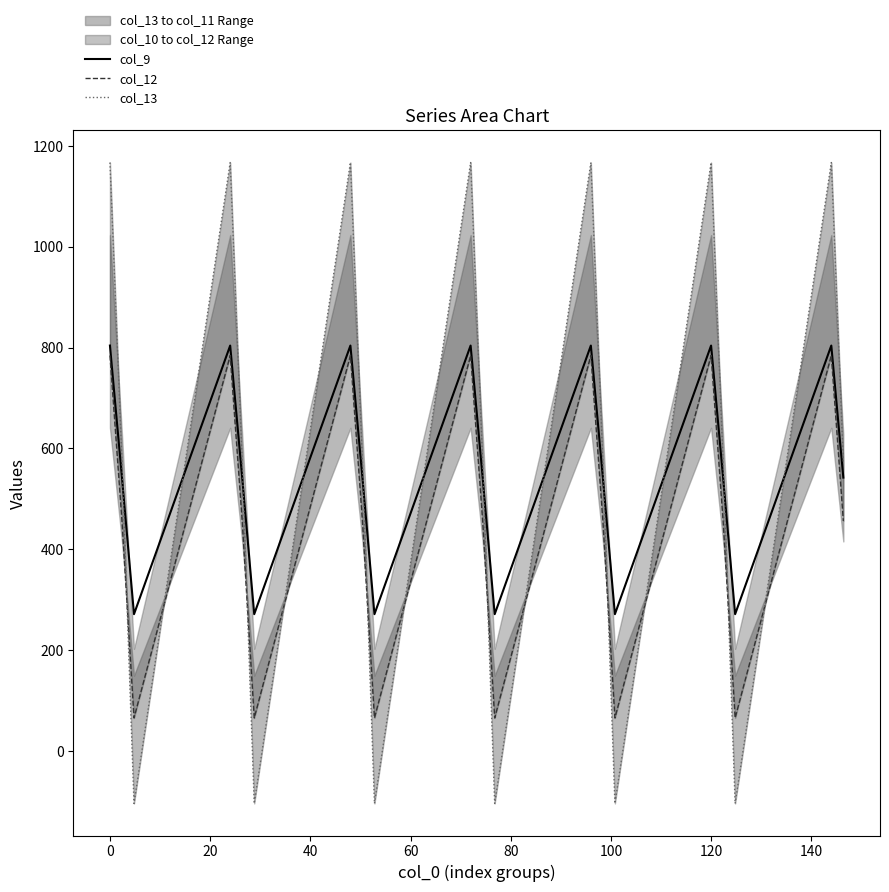

What is the highest value of the col_13 series?

1167.2